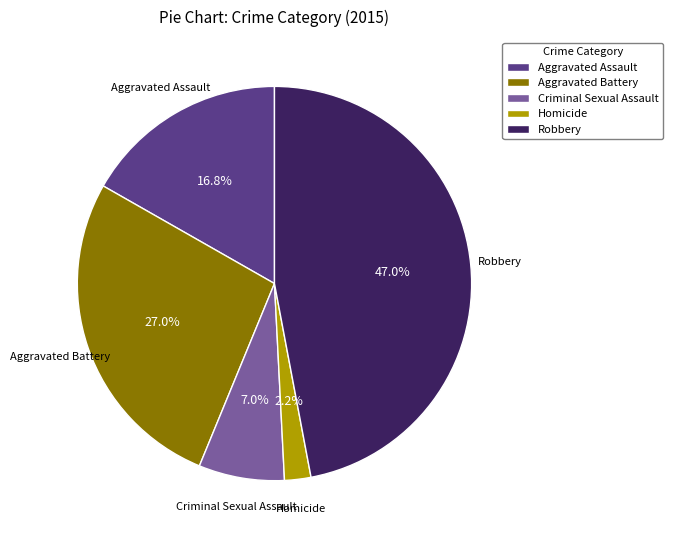

The Aggravated Assault slice represents 10% of the pie. True or false?

False